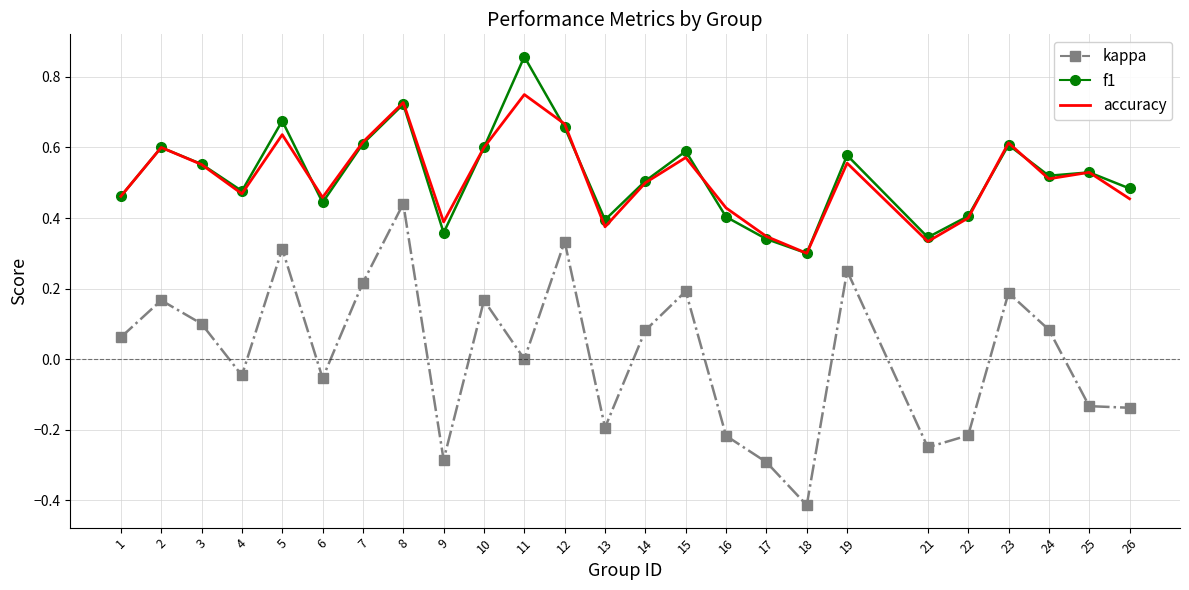

What is the total value across all series at 24?

1.1